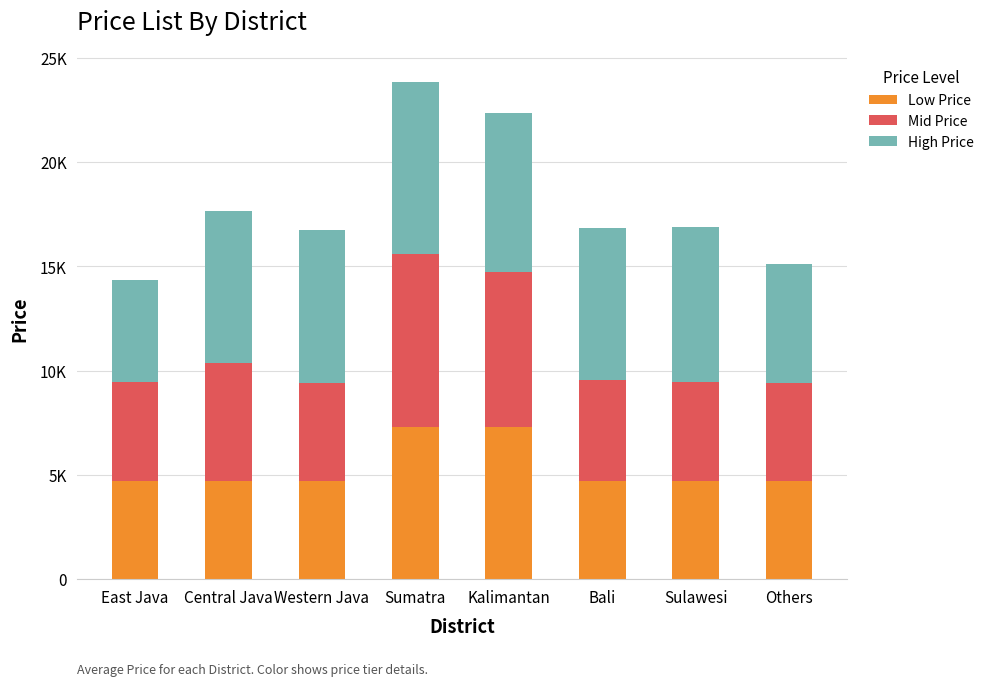

Does the chart contain any negative values?

No